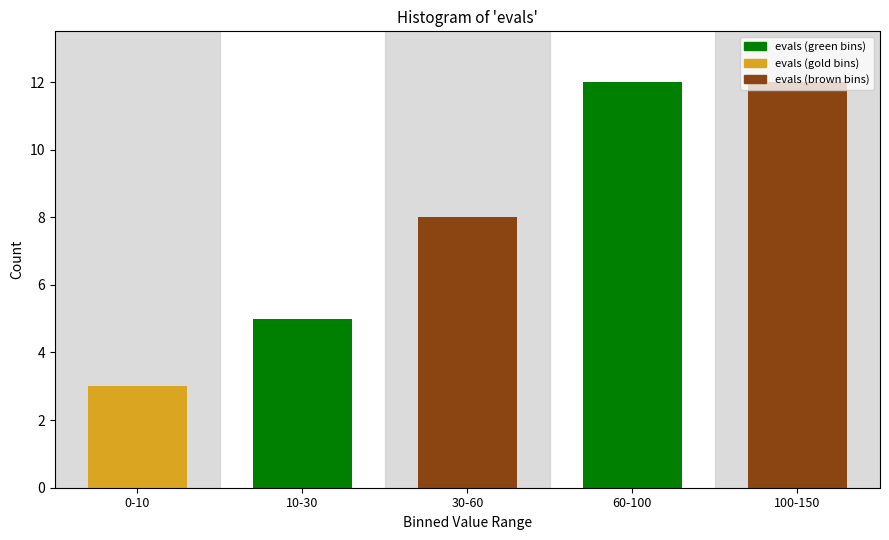

What is the value of the 2nd bar from the left?

5